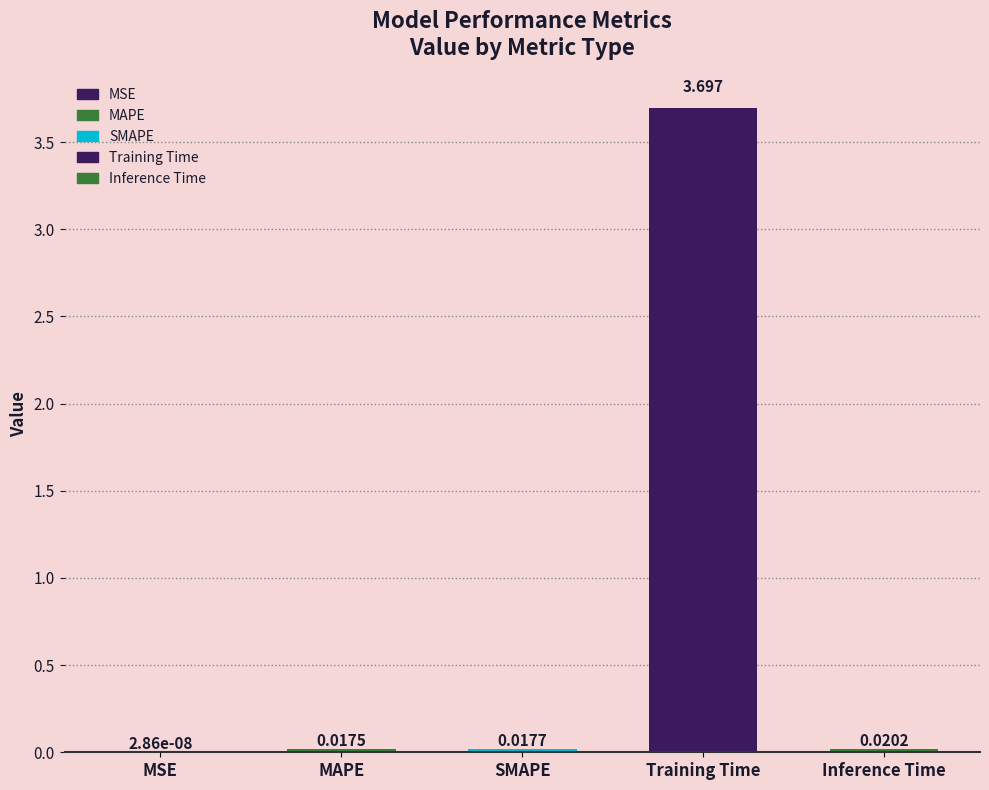

Are the bars horizontal?

No